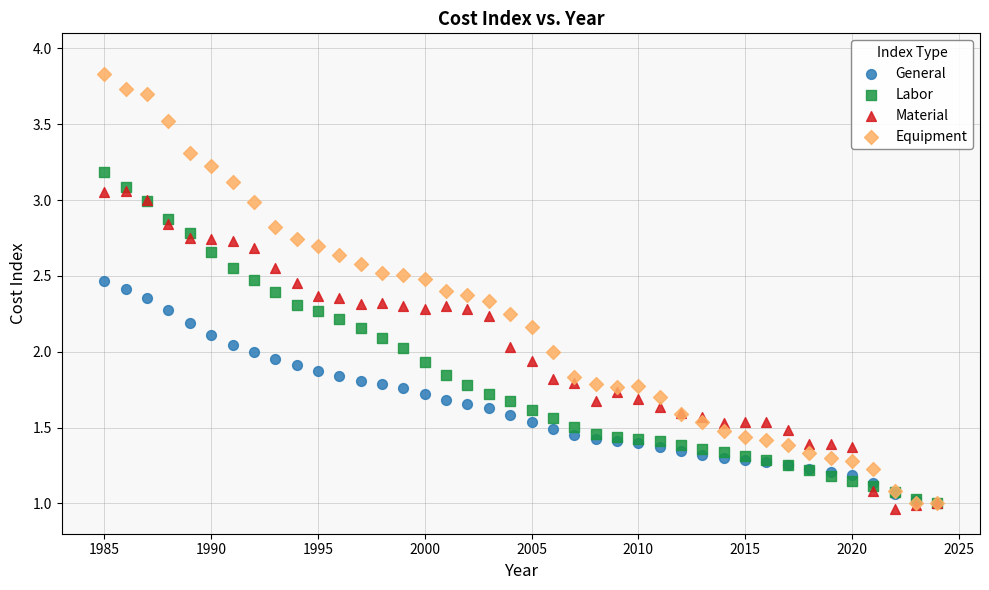

What are all the series names shown in the legend?

General, Labor, Material, Equipment